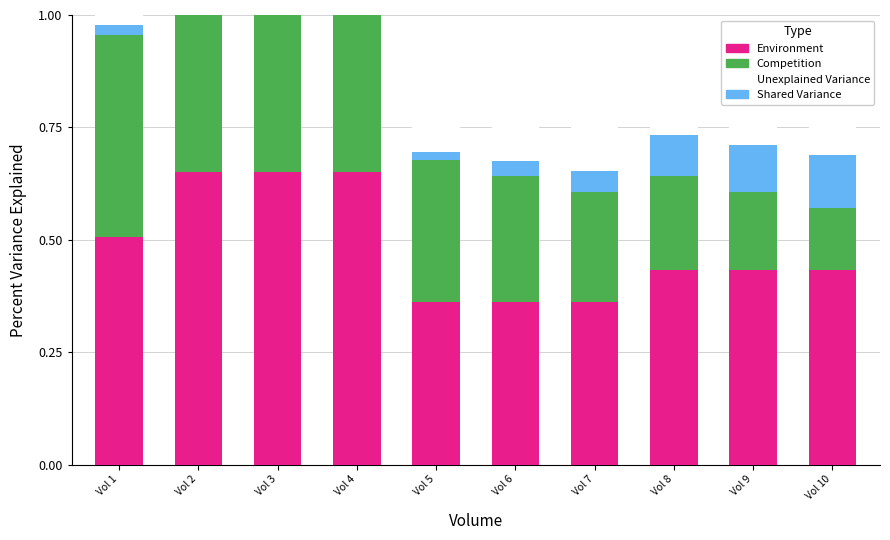

Rank the categories by Environment value from lowest to highest.

Vol 5, Vol 6, Vol 7, Vol 8, Vol 9, Vol 10, Vol 1, Vol 2, Vol 3, Vol 4